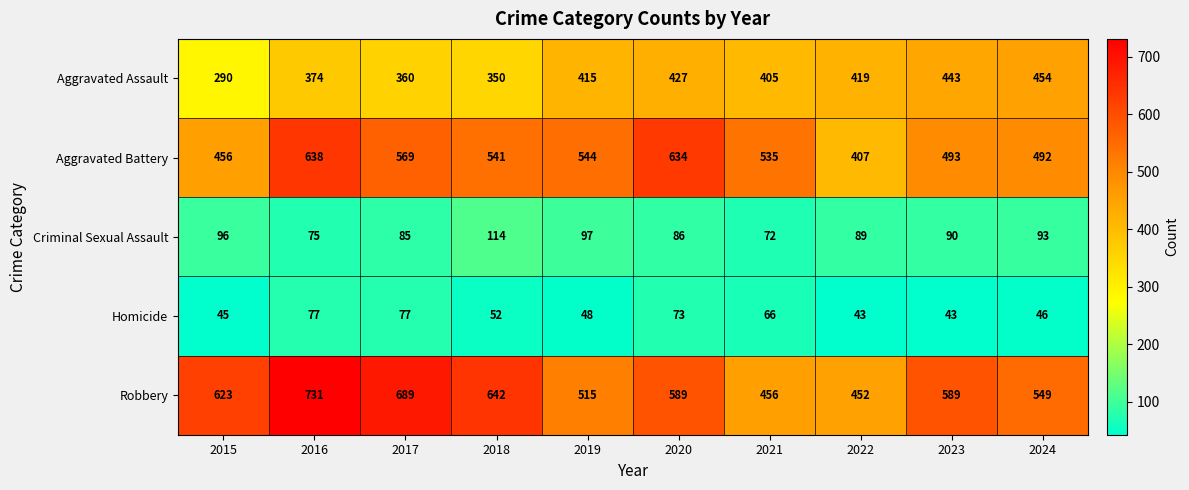

The Aggravated Assault series shows 613 at 2017. True or false?

False